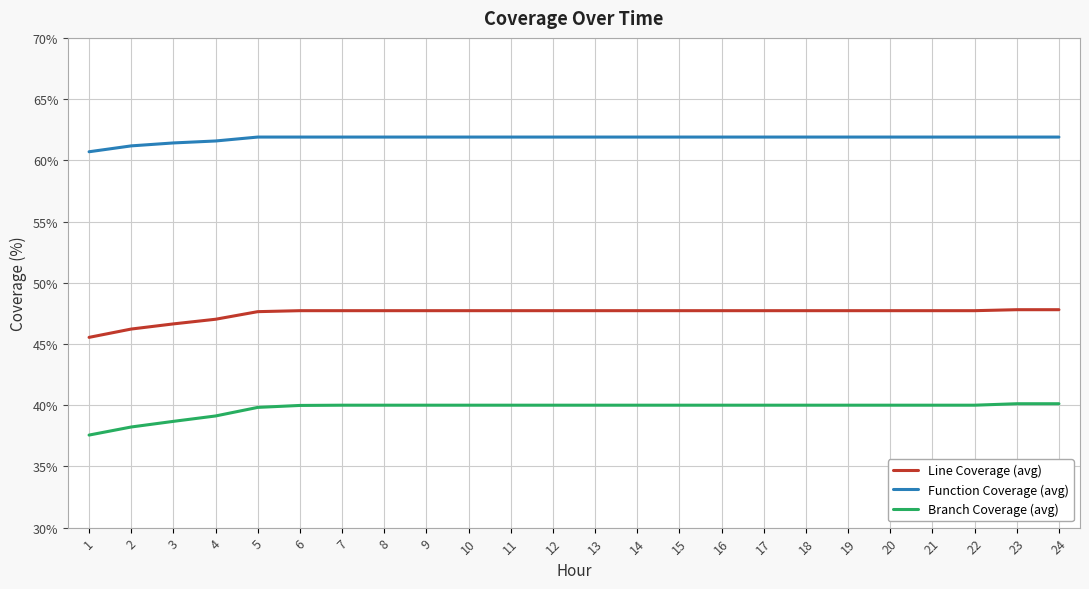

Where does the Function Coverage (avg) series first go above 61?

2